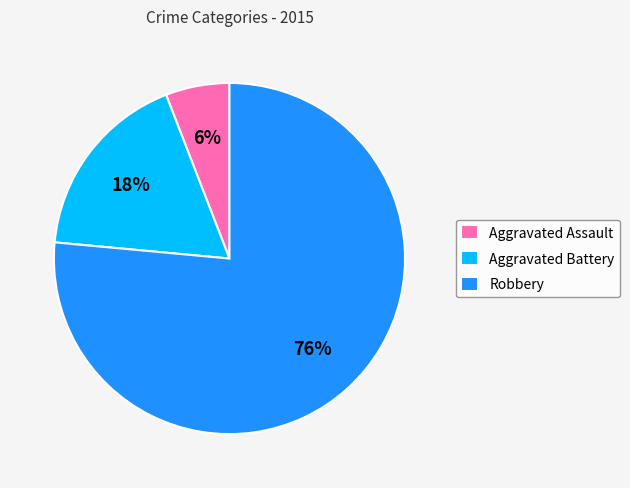

Is the sum of Robbery and Aggravated Battery greater than half?

Yes